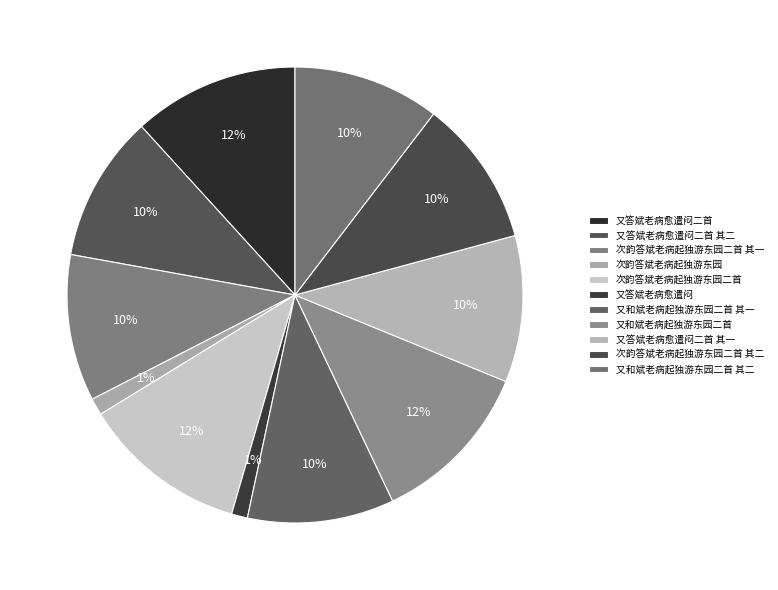

The 又答斌老病愈遣闷二首 其二 slice represents 10% of the pie. True or false?

True